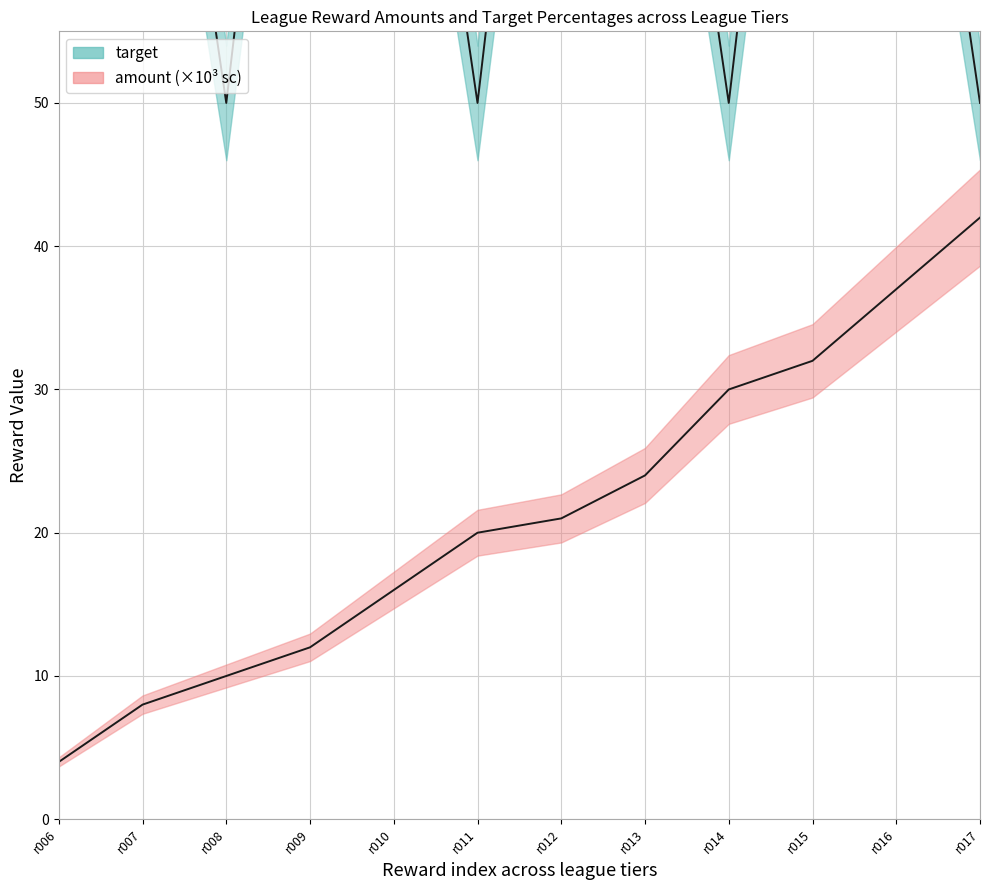

Which series has the largest range (max minus min)?

target